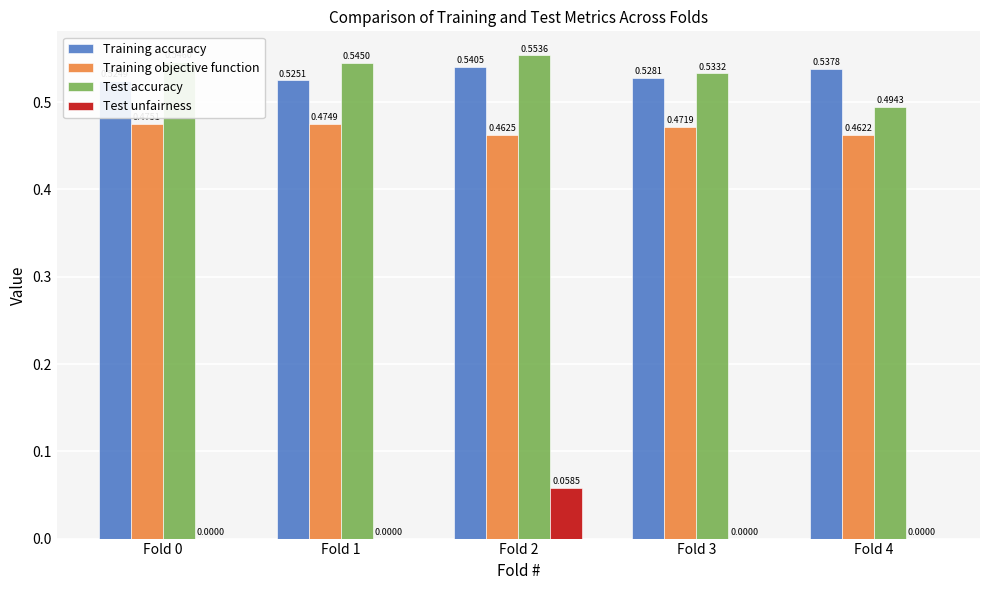

At how many categories does at least one series exceed 0?

5